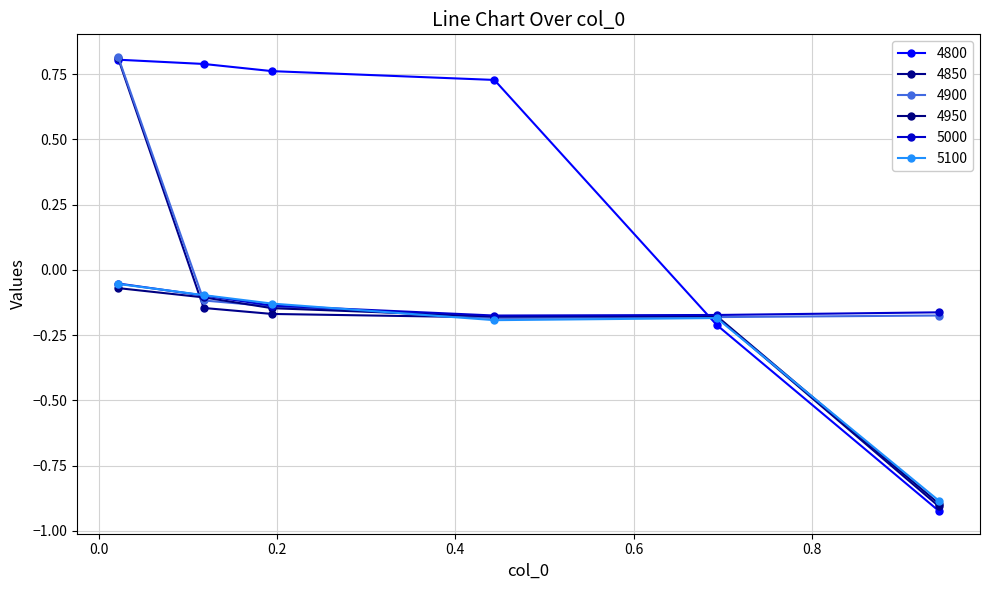

How many times do 4950 and 4800 cross each other?

1